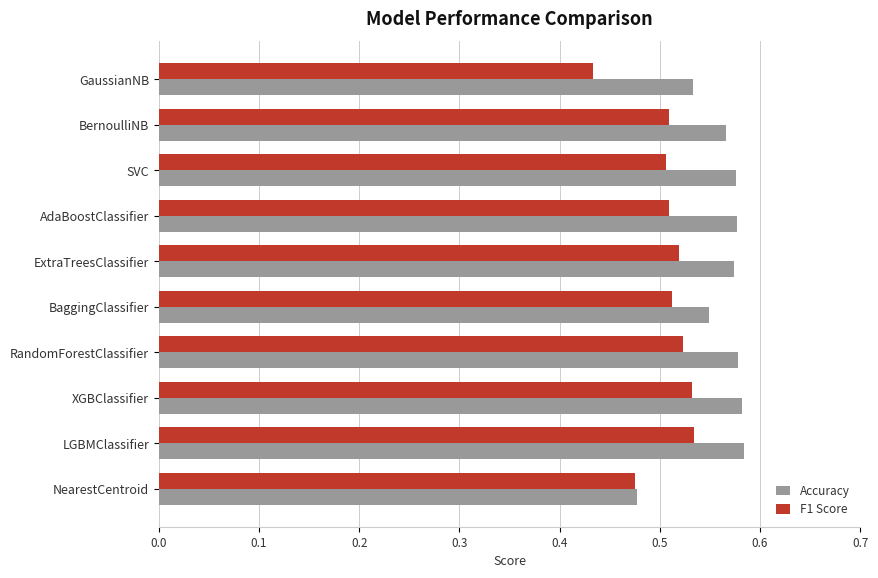

At GaussianNB, list the series in order from largest to smallest.

Accuracy, F1 Score